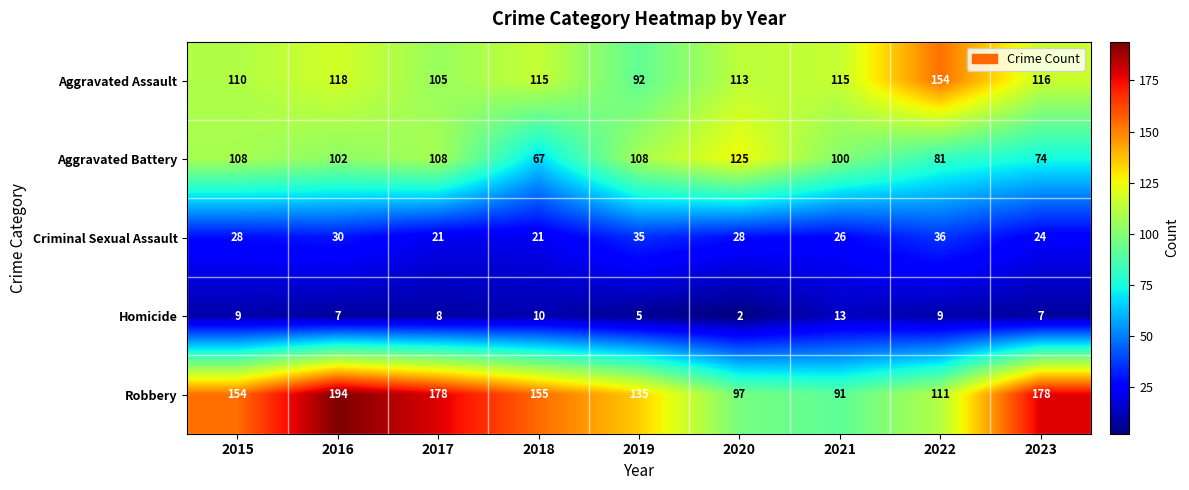

How many Robbery values are between 111 and 178?

6